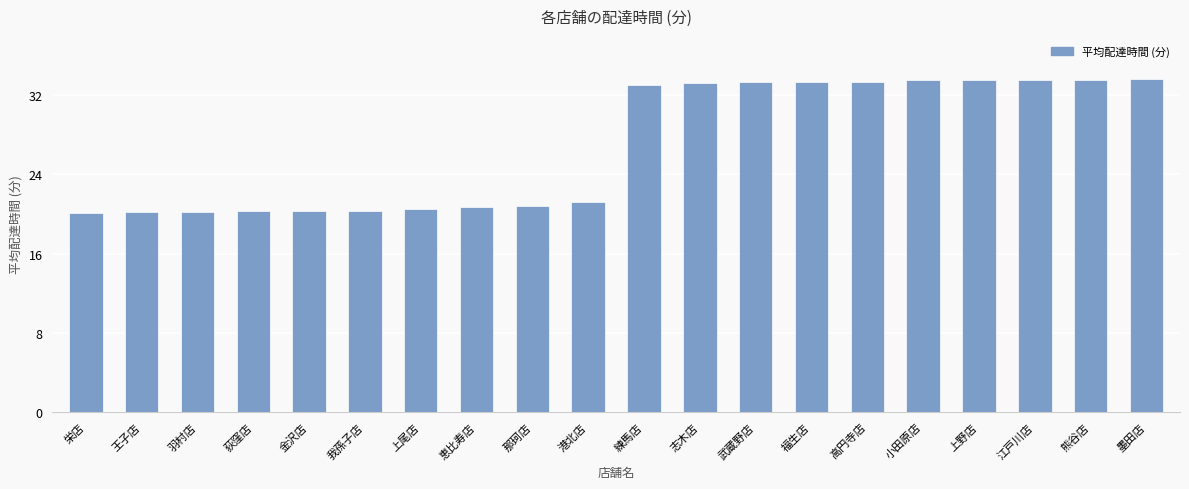

How many values are below 33?

10